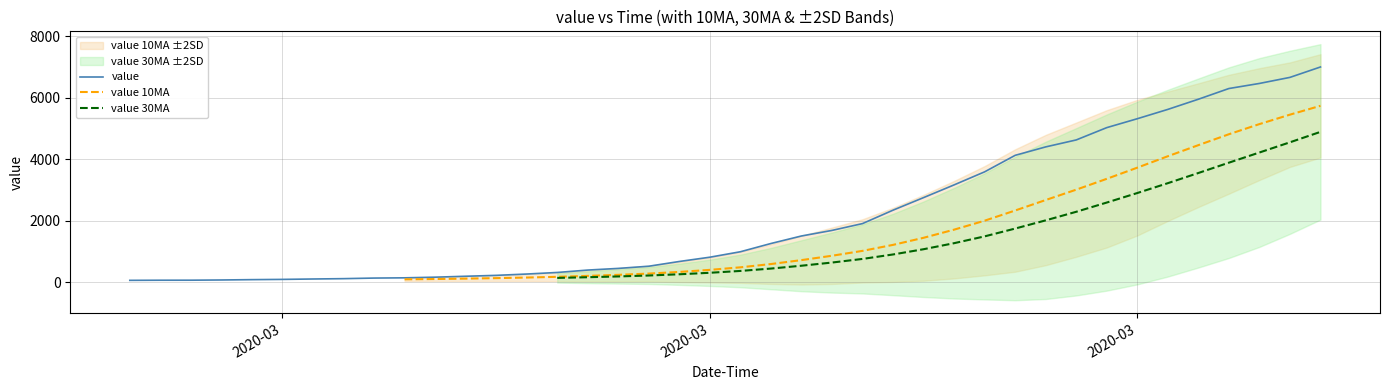

What is the minimum value shown in the chart?

64.0